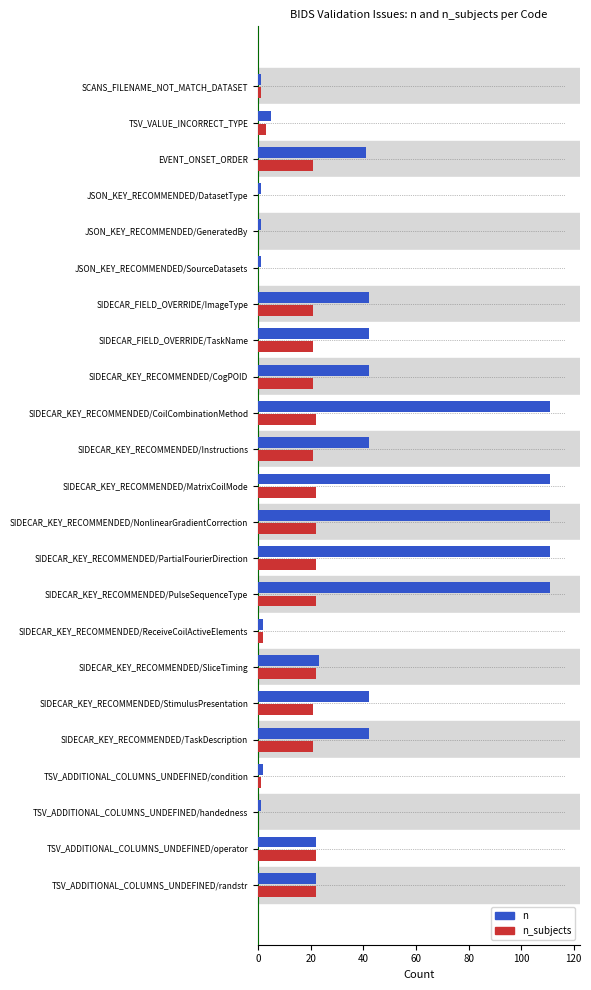

What is the average value of the n series?

40